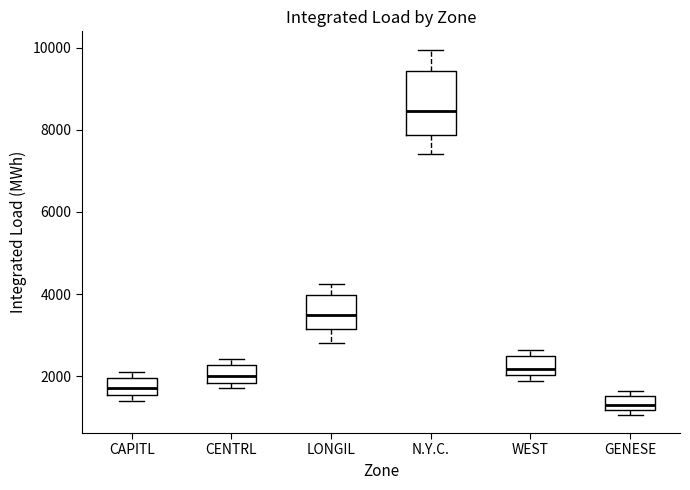

Reading left to right, read every box against the y-axis: the position of its median line, the range the box covers, and the ends of its whiskers. The values are not printed on the chart, so give them approximately, as read against the axis.

CAPITL: median 1800, box 1600 to 2000, whiskers 1400 to 2200
CENTRL: median 2000, box 1800 to 2200, whiskers 1800 (just below the box's lower edge) to 2400
LONGIL: median 3400, box 3200 to 4000, whiskers 2800 to 4200
N.Y.C.: median 8400, box 7800 to 9400, whiskers 7400 to 10000
WEST: median 2200, box 2000 to 2400, whiskers 1800 to 2600
GENESE: median 1200 (inside the box), box 1200 to 1600, whiskers 1000 to 1600 (just above the box's upper edge)